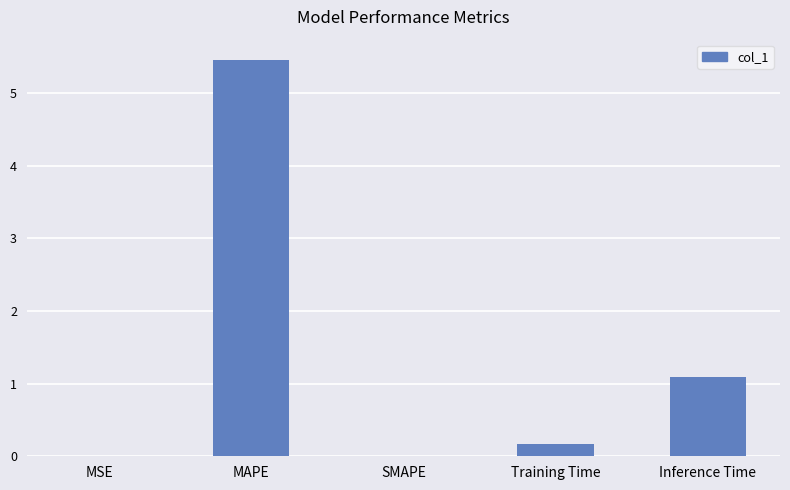

What is the change in value from SMAPE to Training Time?

+0.2